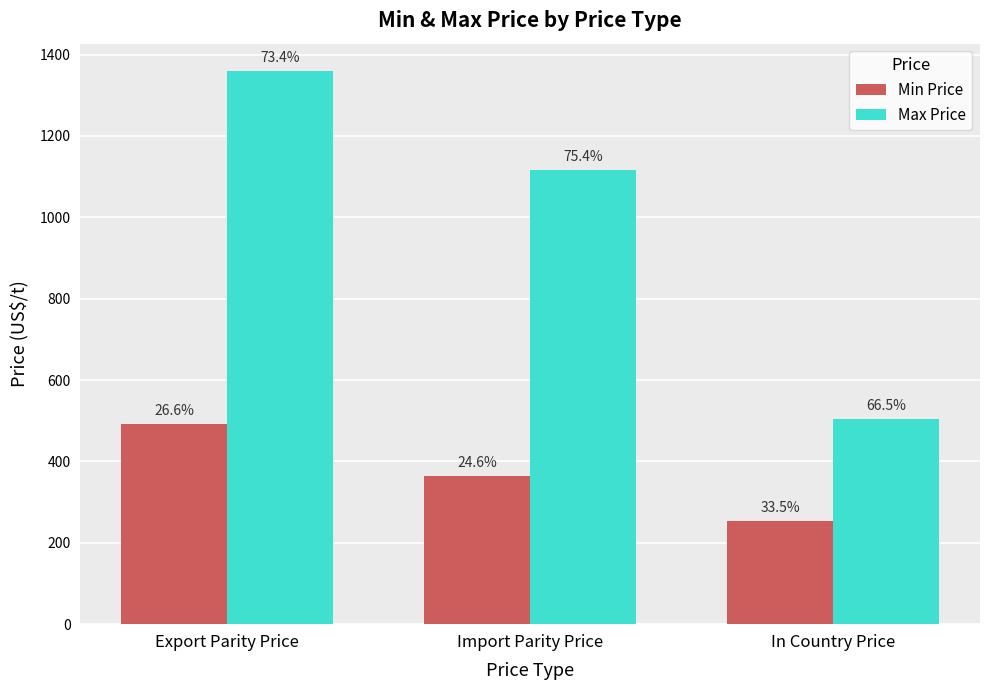

True or false: Max Price has a value of 630 at Import Parity Price.

False